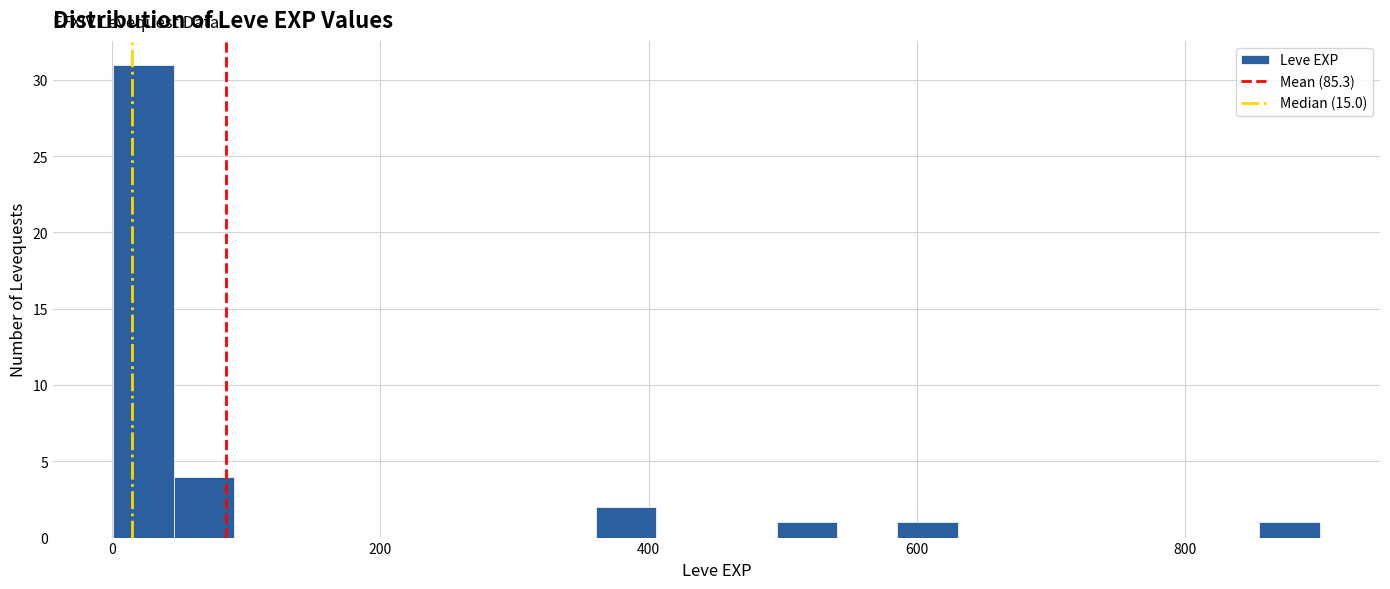

Read against the x-axis, roughly where is the centre of the tallest bar?

20